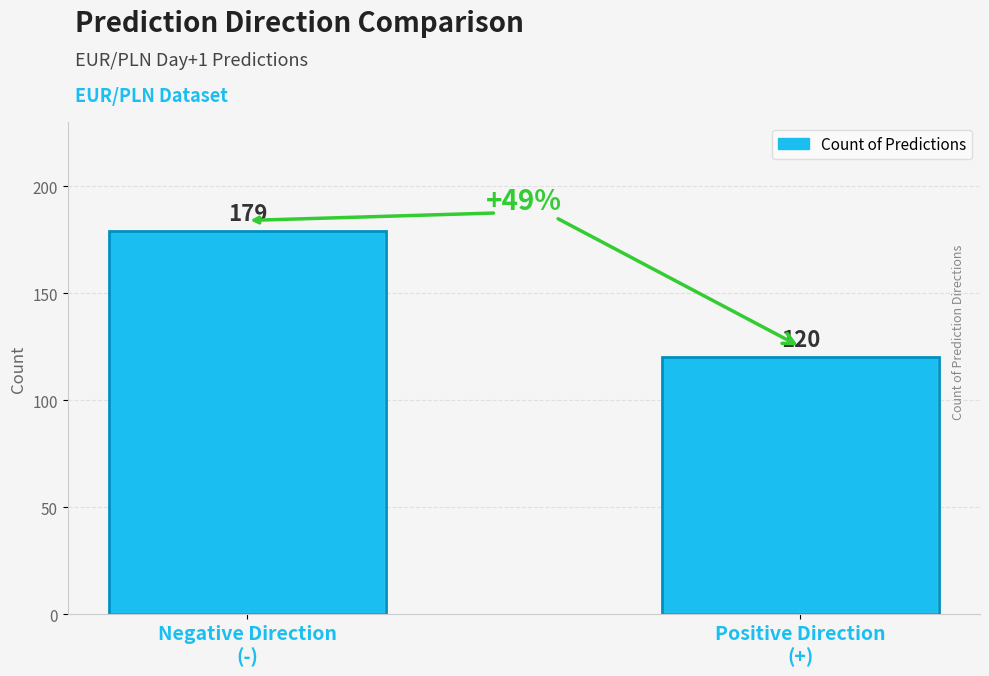

Rank the categories by value from highest to lowest.

Negative Direction
(-), Positive Direction
(+)